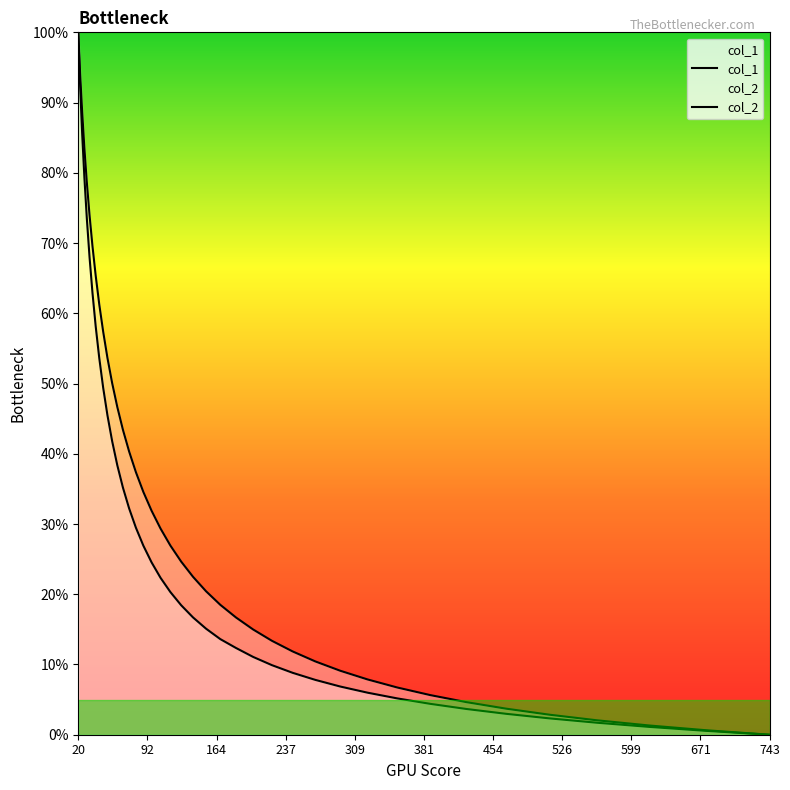

How many distinct data groups are displayed?

2